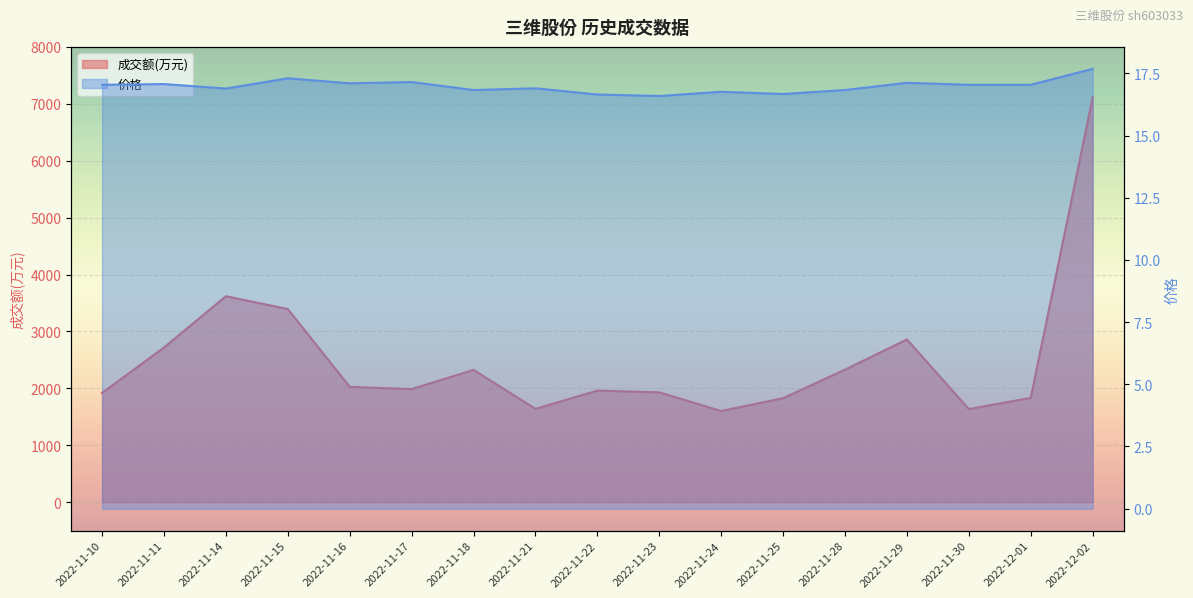

The 成交额(万元) series shows 2329.0 at 2022-11-28. True or false?

True